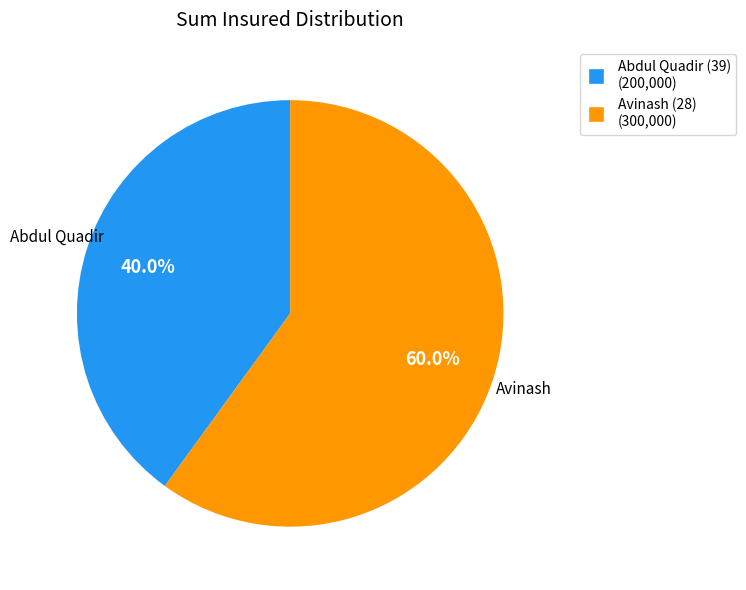

What percentage is NOT represented by Abdul Quadir (39)?

60.0%